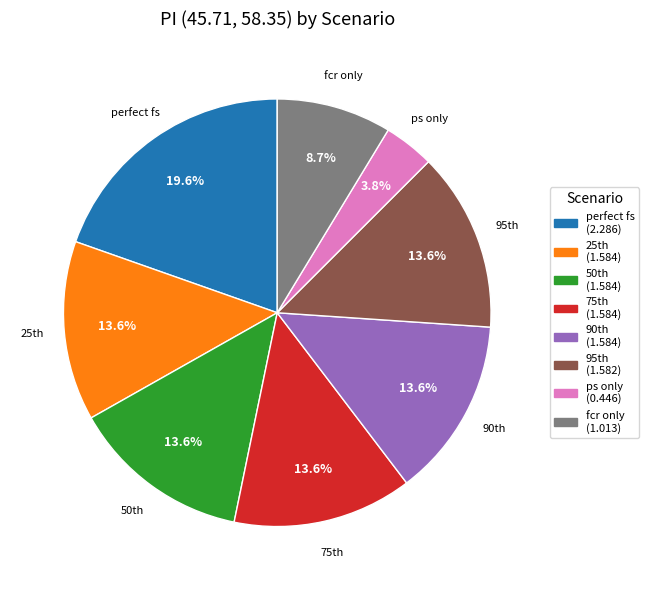

Is there a majority slice in this chart?

No